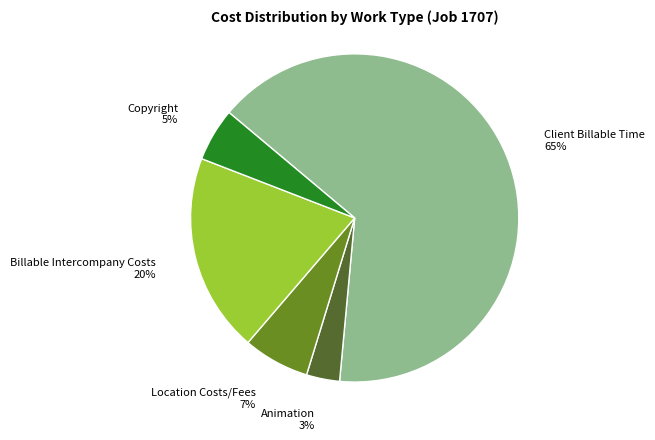

Which has a higher value, Client Billable Time or Copyright?

Client Billable Time